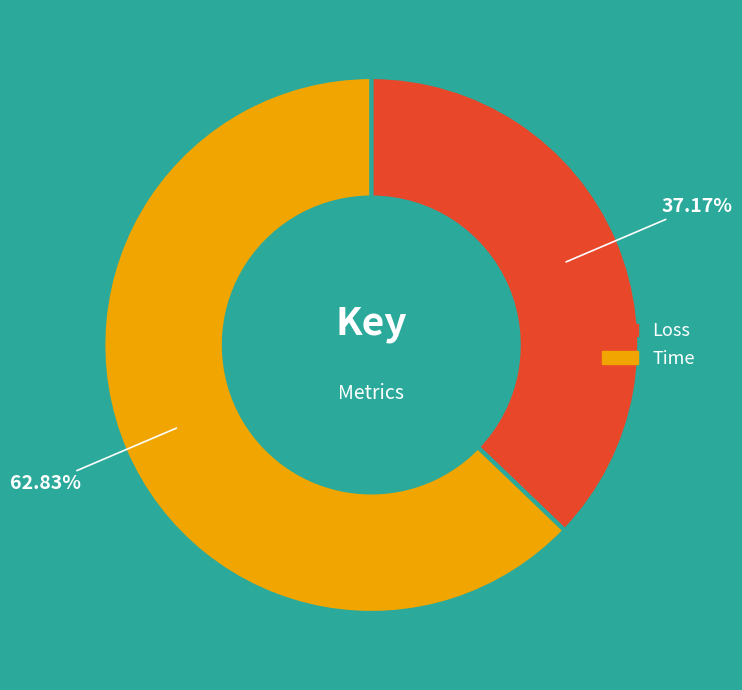

The Time slice represents 73% of the pie. True or false?

False